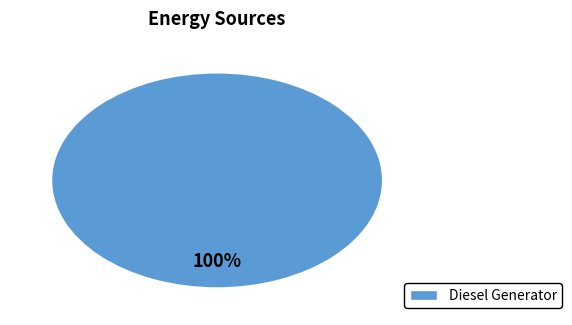

Is there any slice that represents more than half of the pie?

Yes